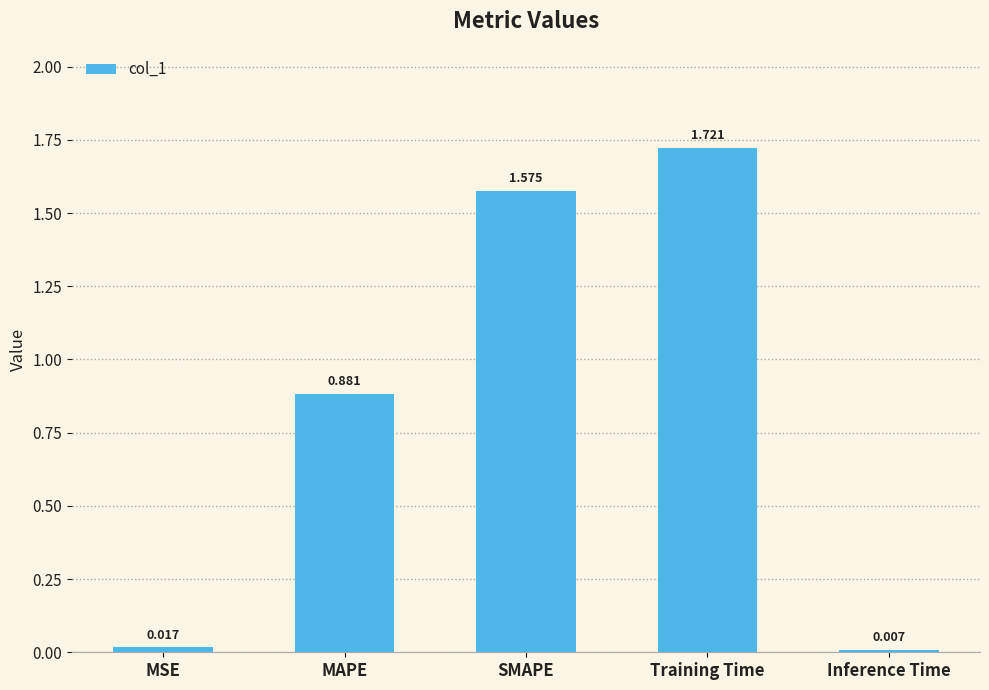

What position from the left is Inference Time?

5